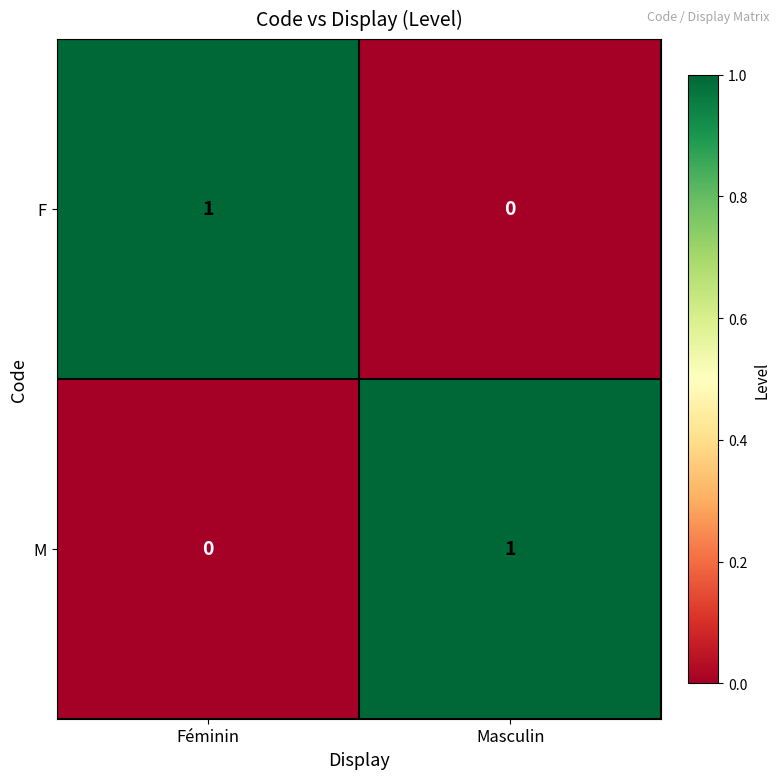

At which label does F reach its minimum?

Masculin